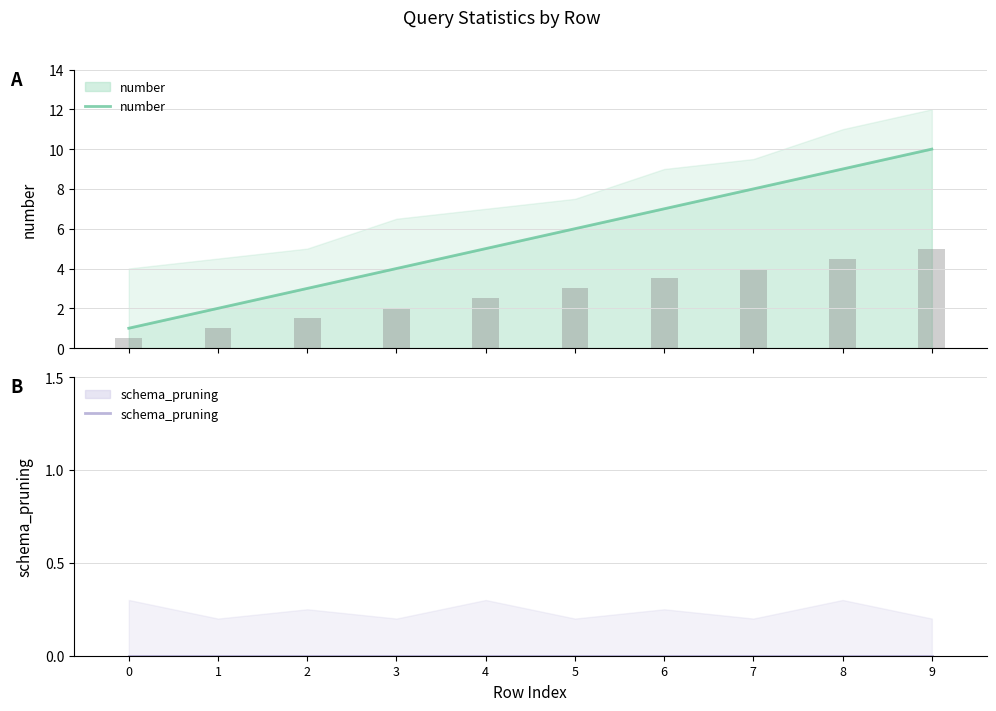

Reading left to right, list all the values displayed in this chart.

number: 1	2	3	4	5	6	7	8	9	10
schema_pruning: 0	0	0	0	0	0	0	0	0	0